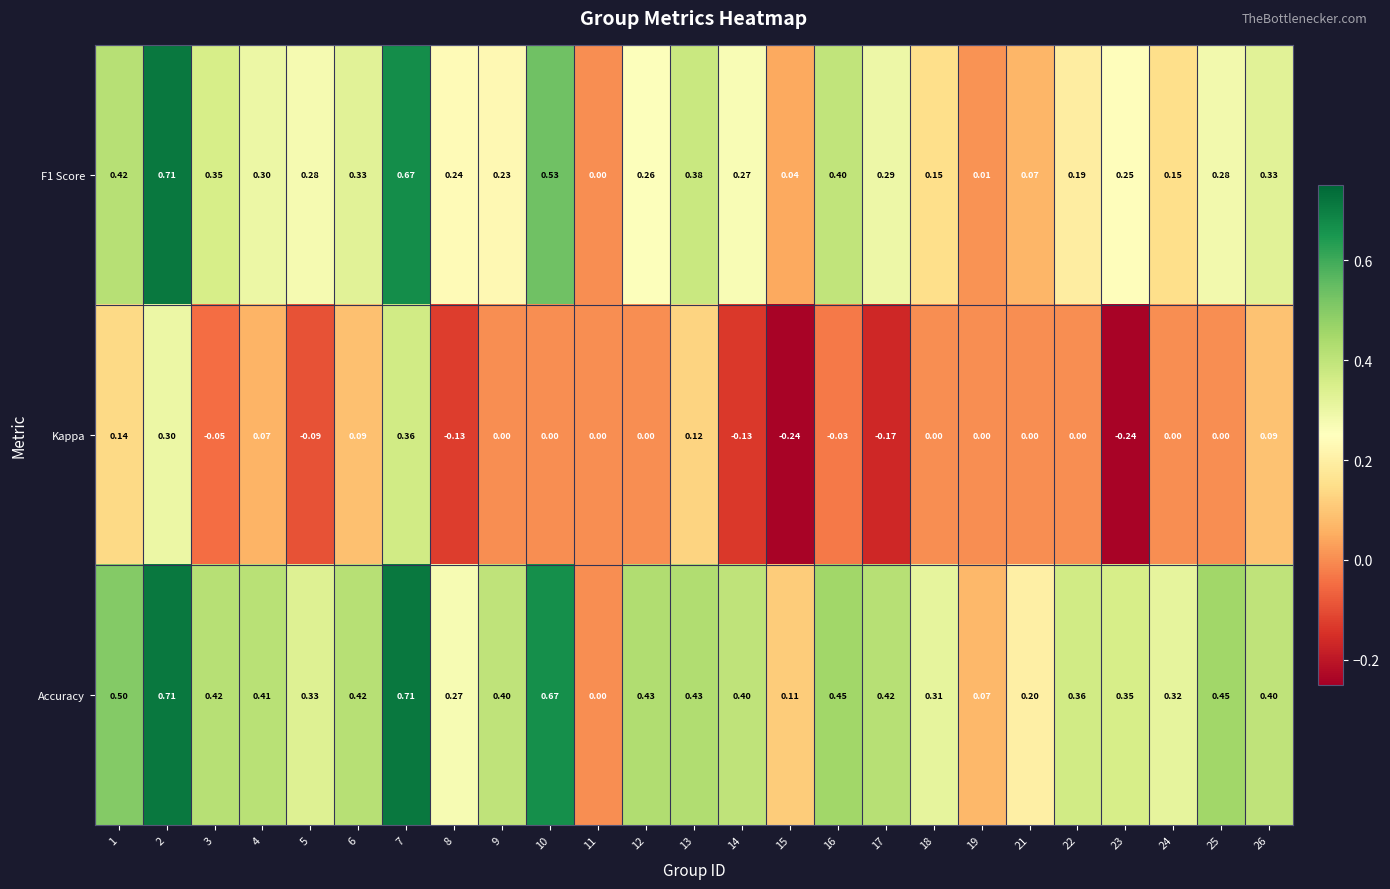

What is the total value across all series at 16?

0.8